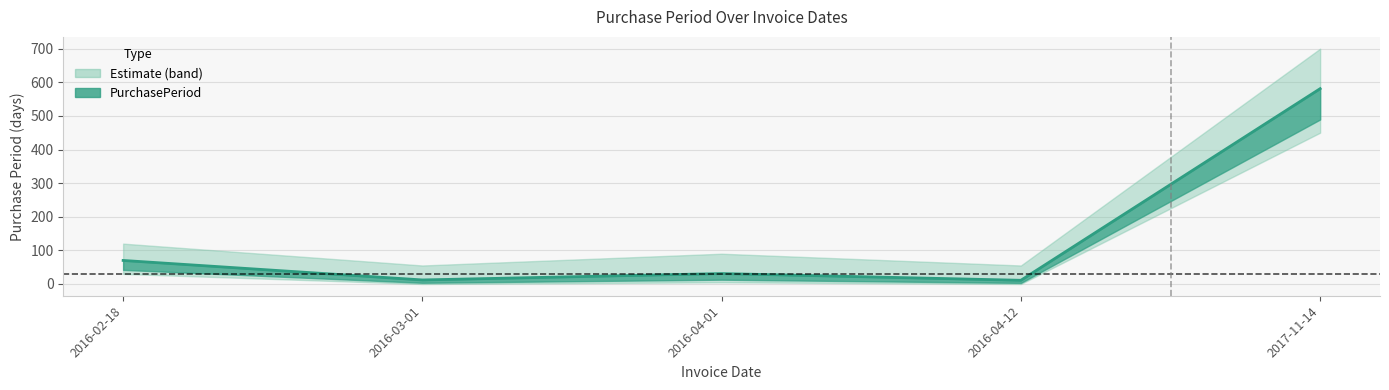

How many lines are shown in the chart?

1